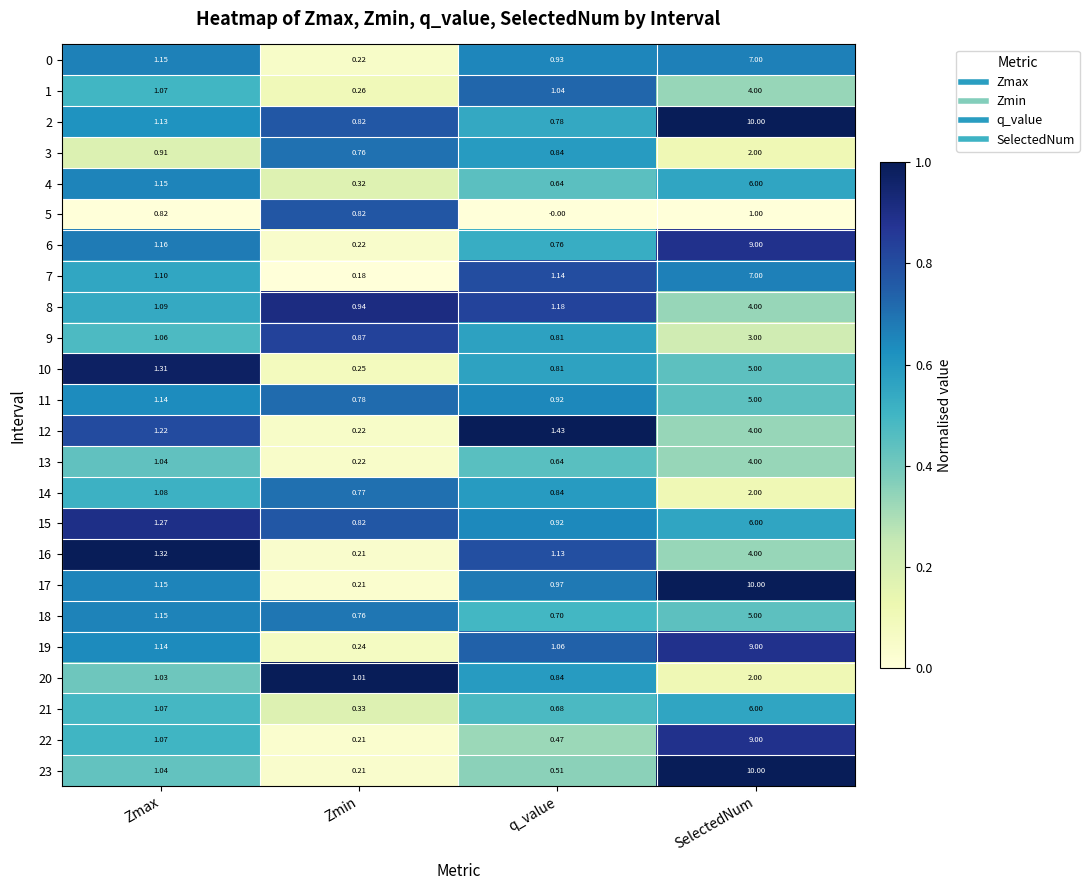

Is the value of 6 at Zmax greater than the value of 3 at Zmin?

Yes